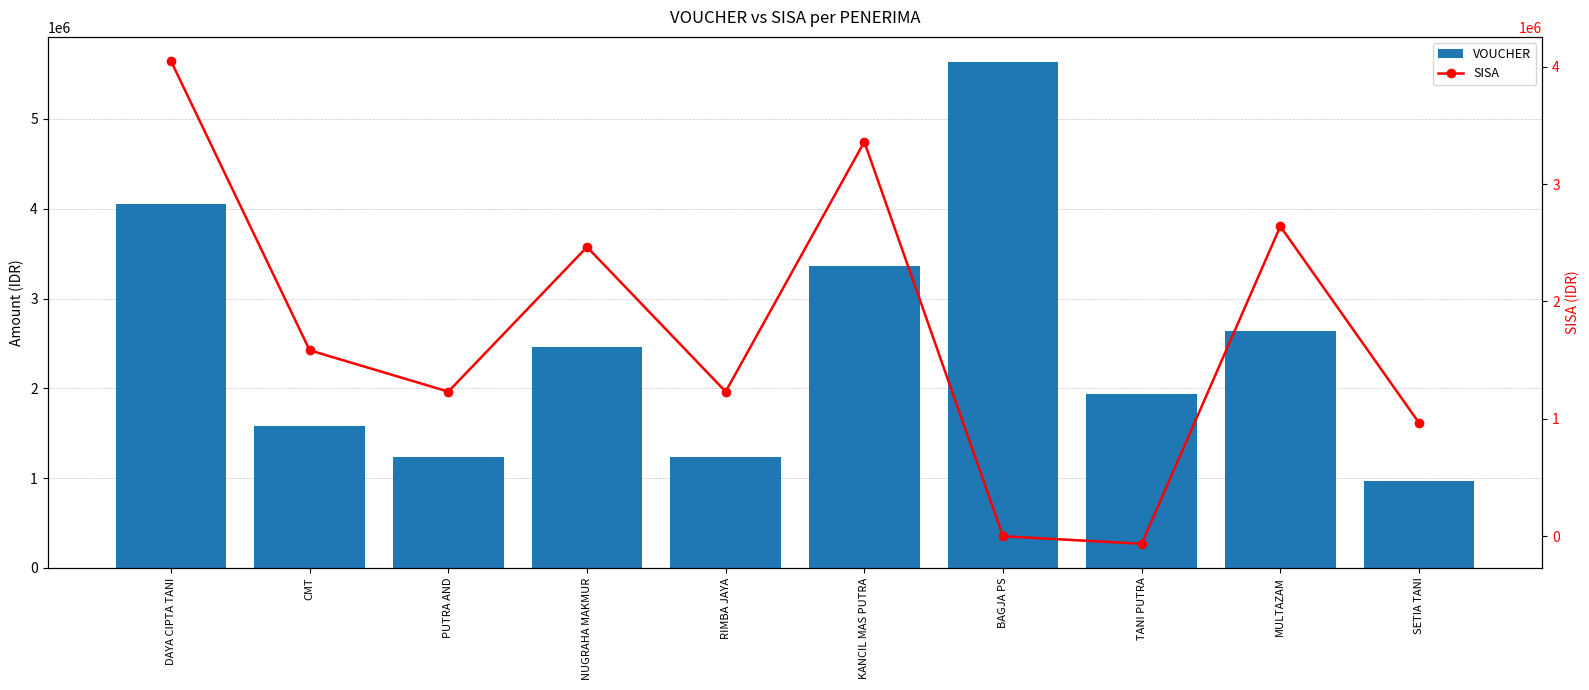

How many groups of bars are there?

10